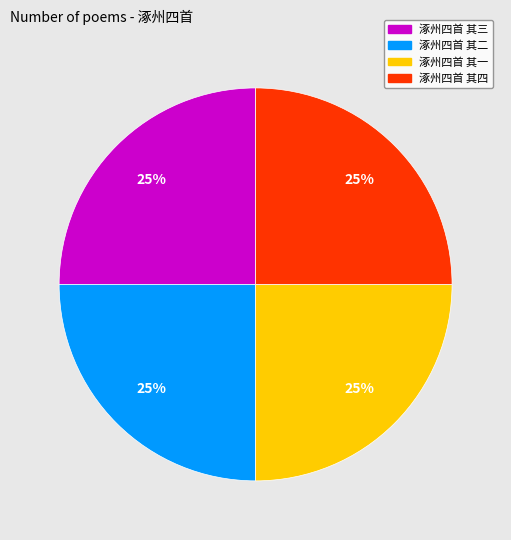

Does any single category account for the majority?

No